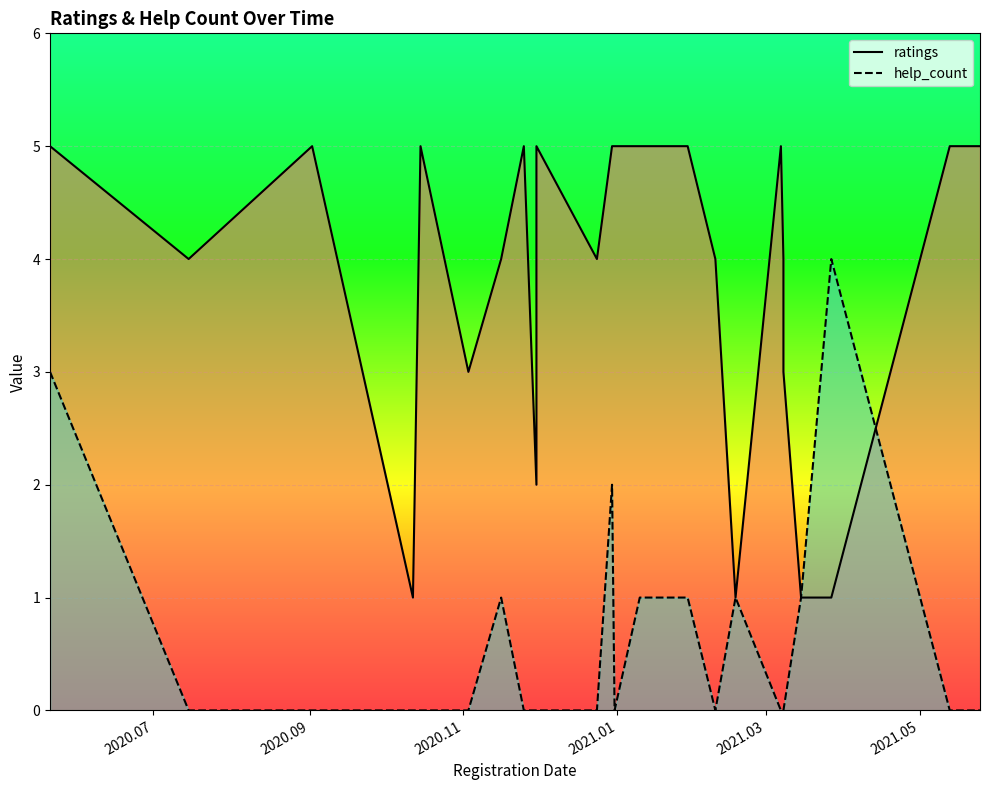

Count the number of categories in the chart.

26